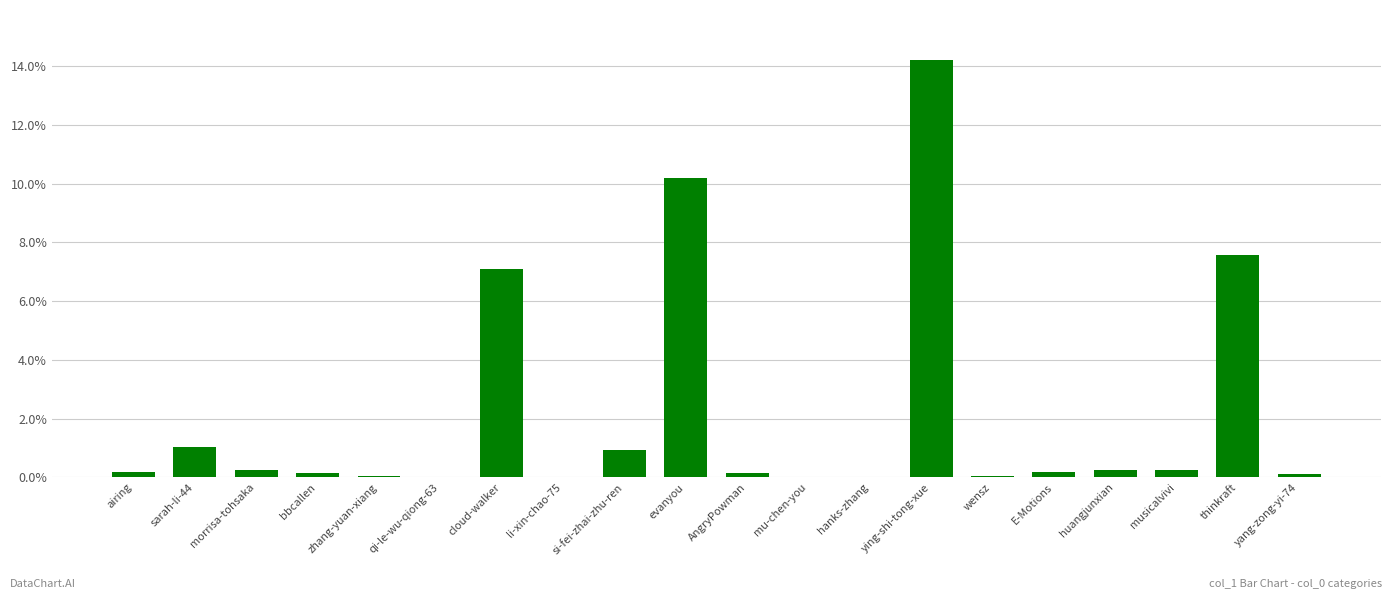

The value at sarah-li-44 is 1.7. True or false?

False